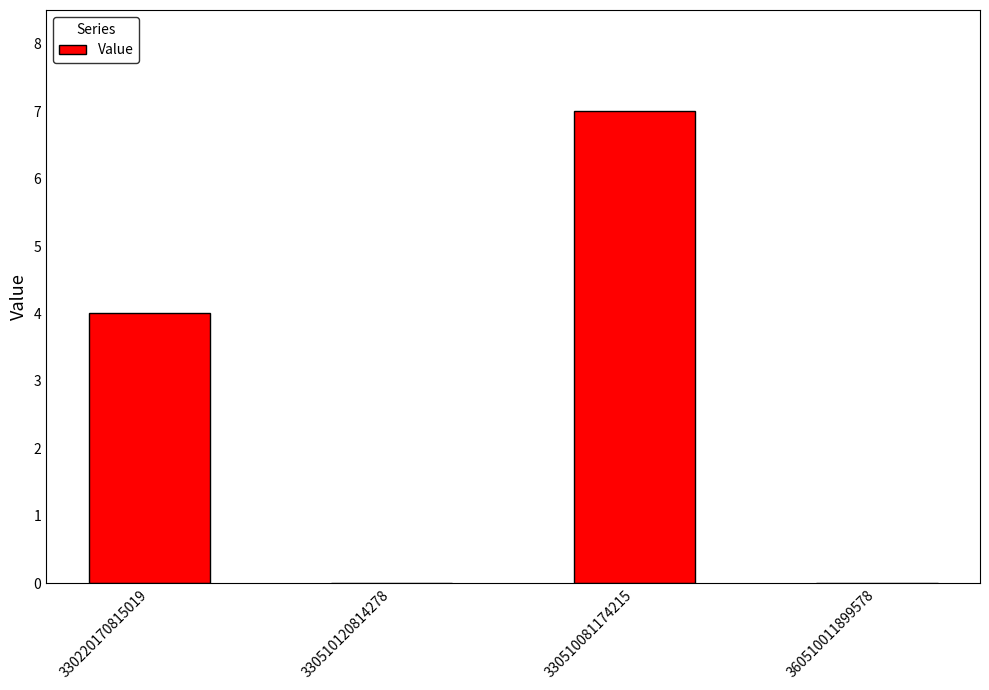

The chart shows a value of 4 at 330220170815019. True or false?

True